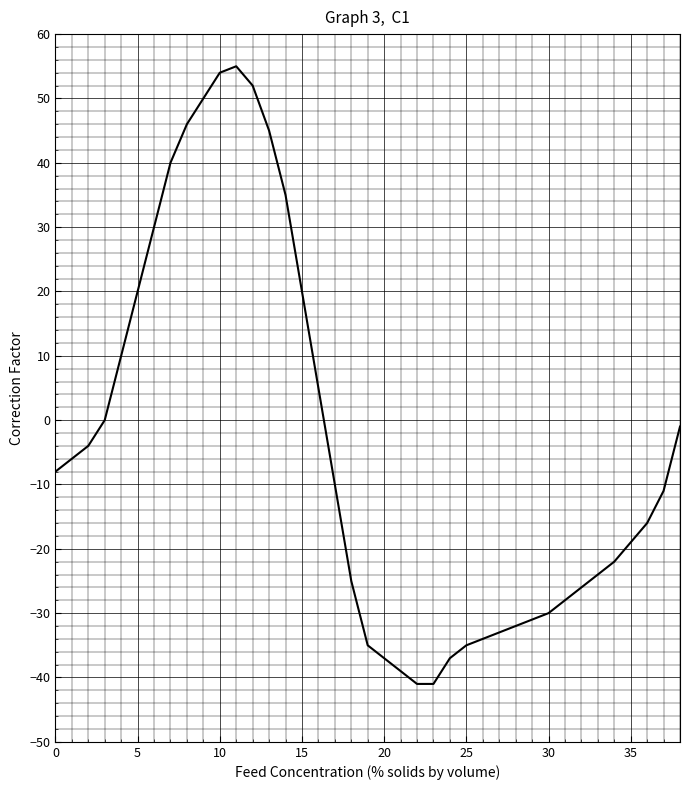

What is the smallest value displayed?

-41